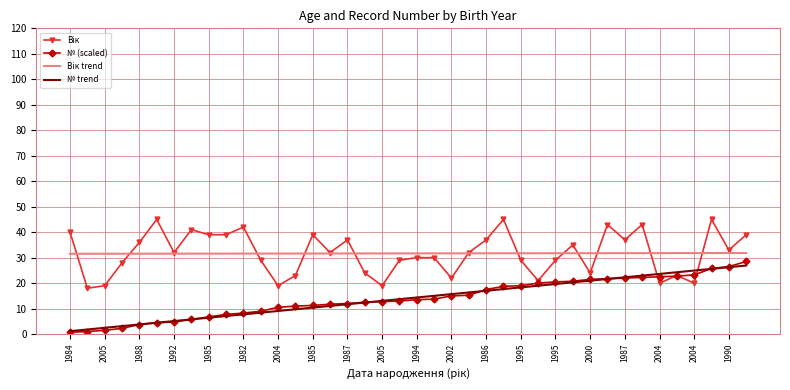

What is the greatest value displayed?

45.0